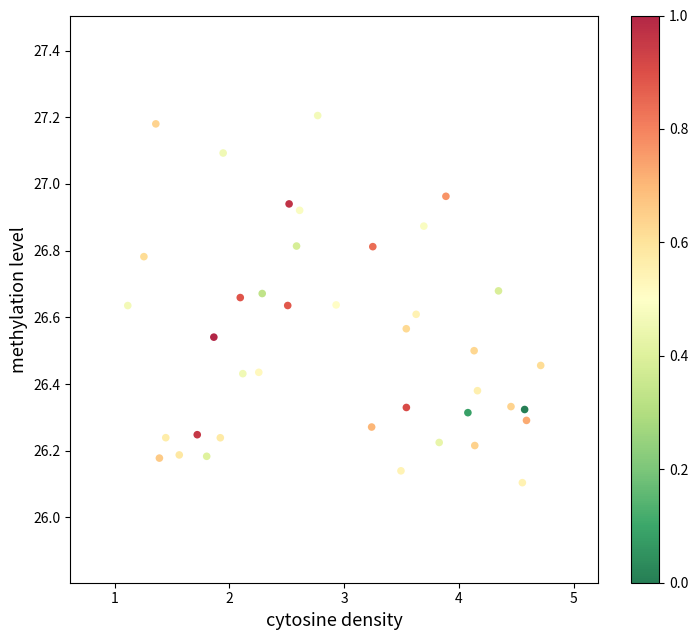

What is the range of Y values (max minus min)?

1.1